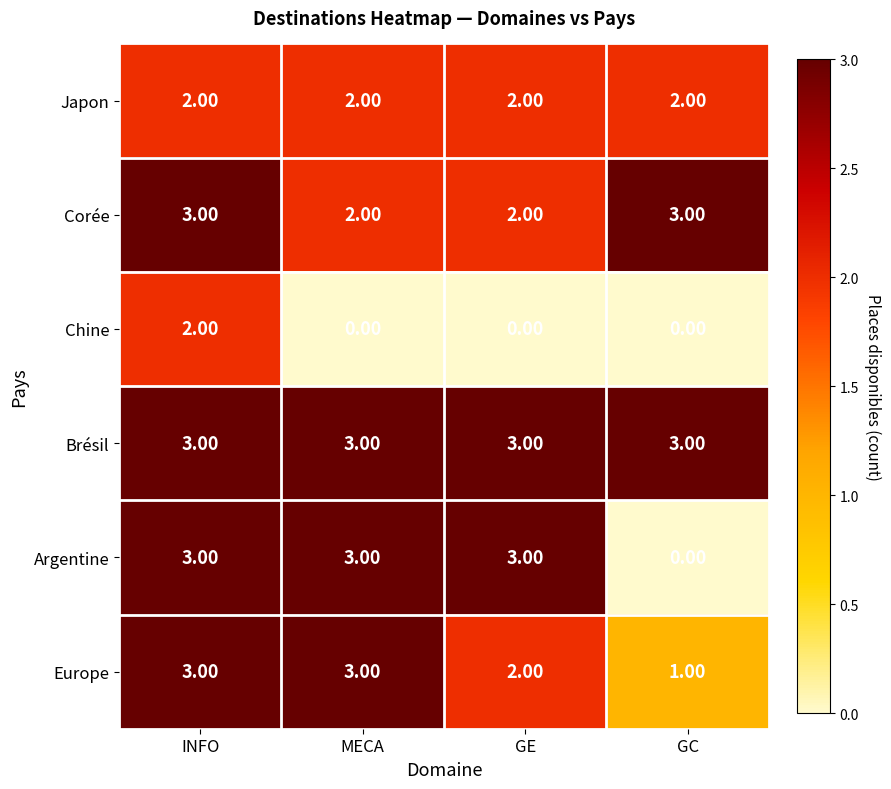

What is the sum of all Corée values?

10